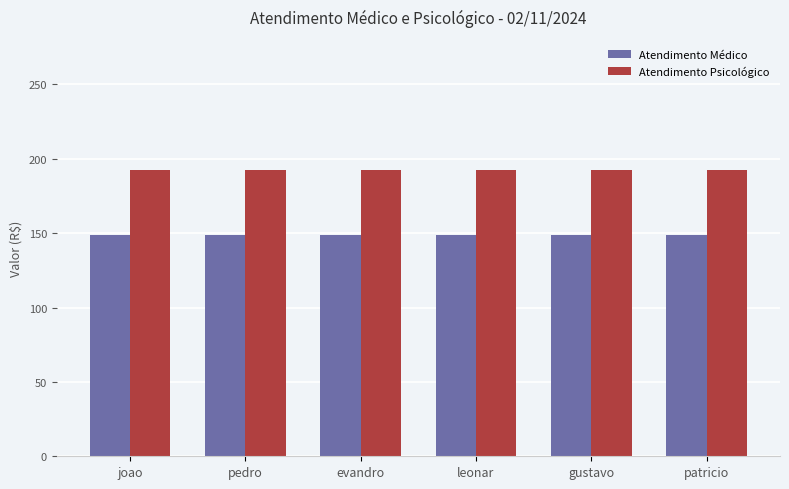

What is the difference between the highest and lowest values at pedro?

44.0